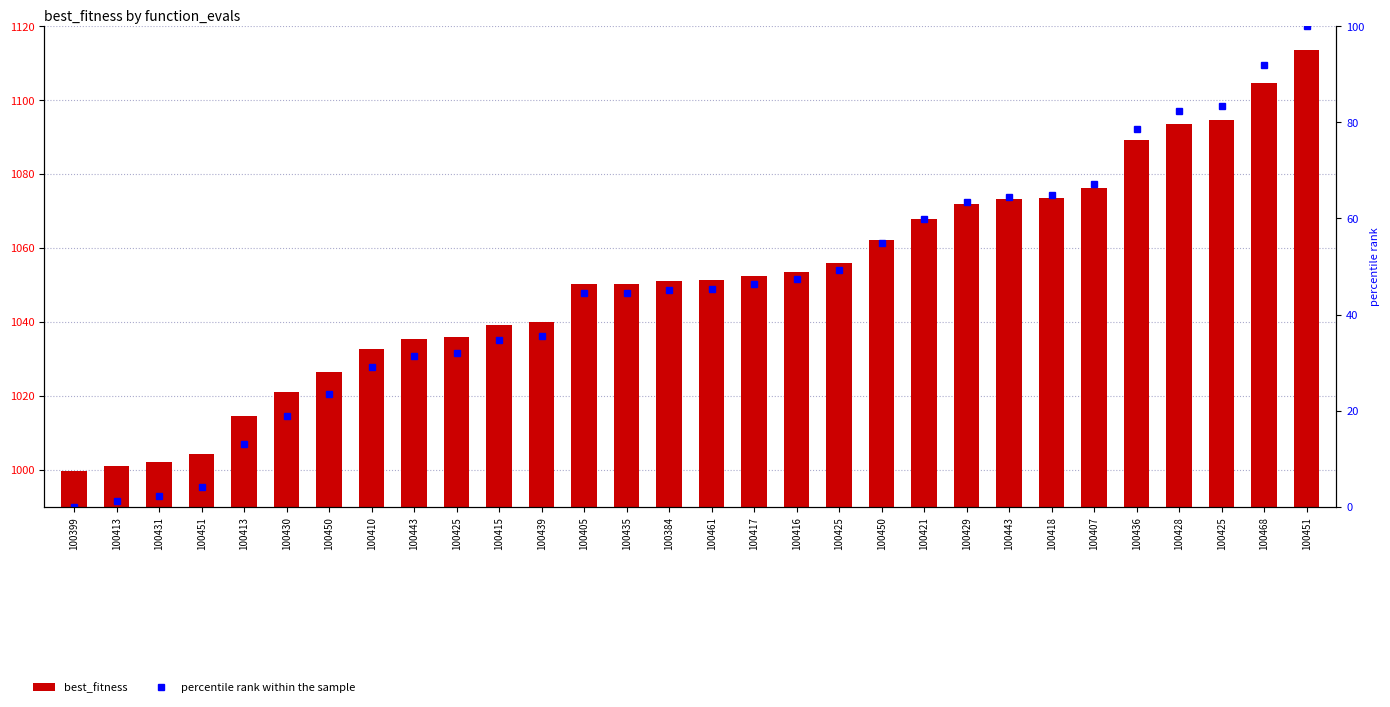

What is the difference between the best_fitness values at 100425 and 100399?

36.4